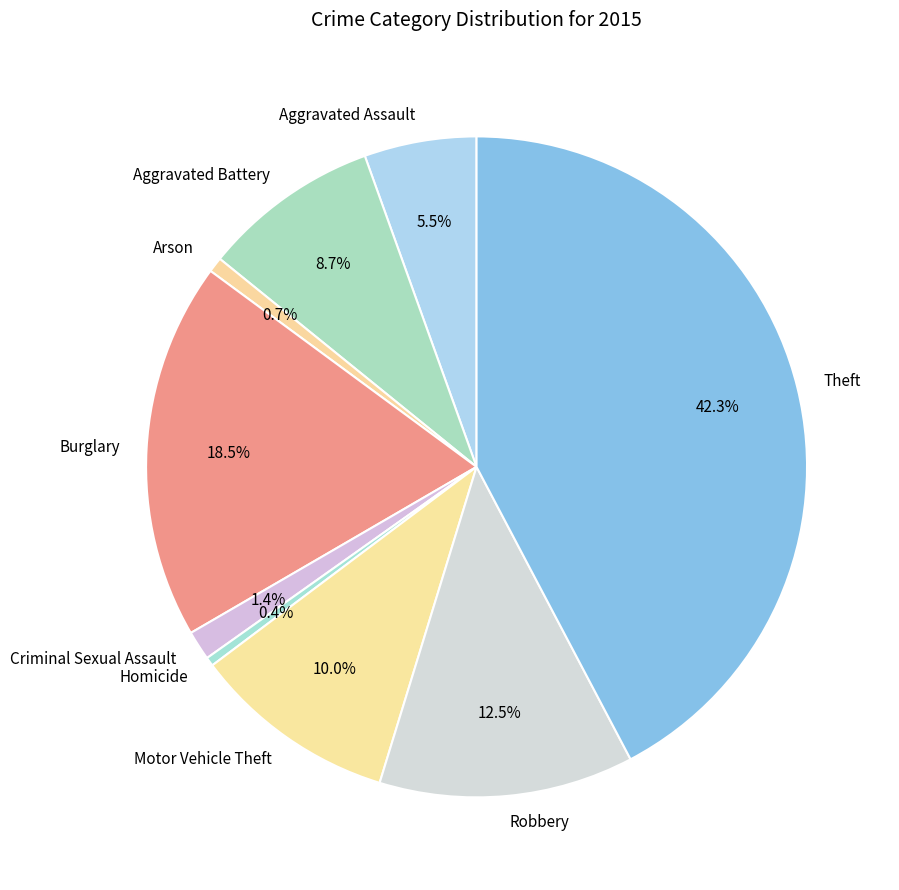

Is Aggravated Assault the majority of the pie?

No